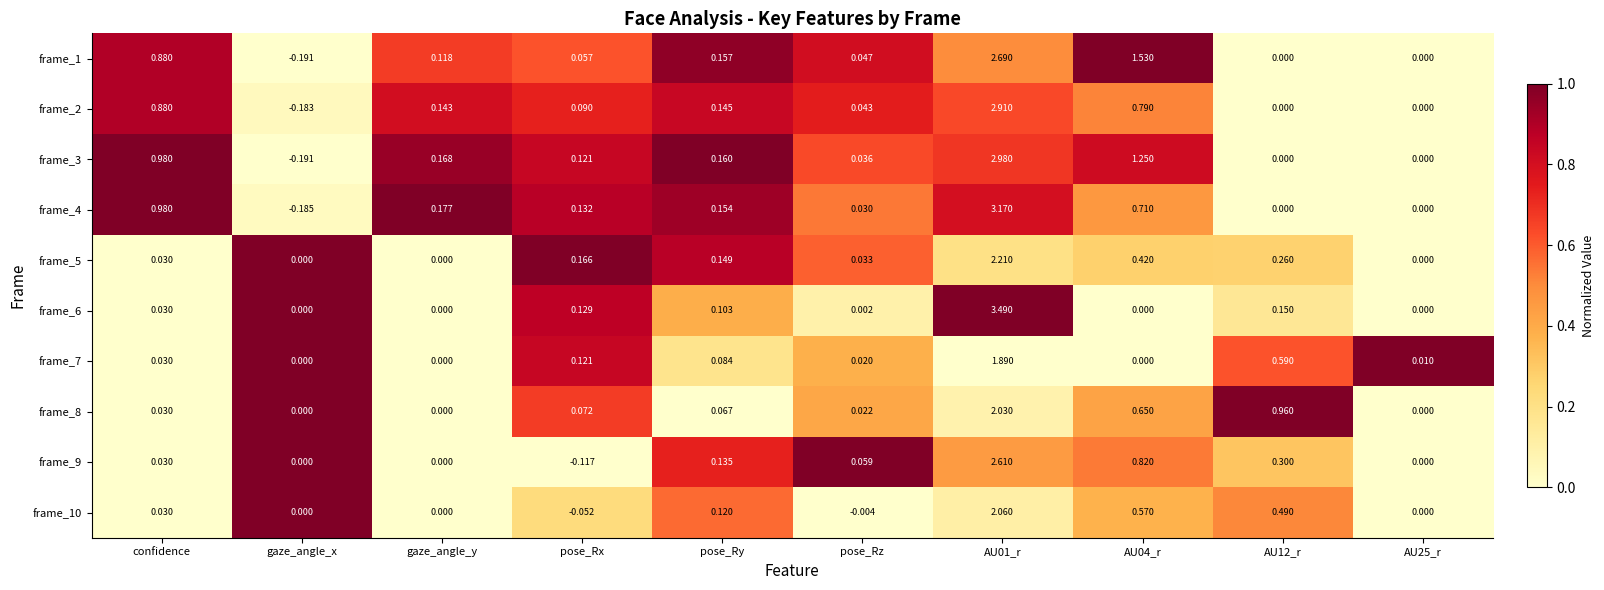

How many data points in frame_7 are above 0?

7